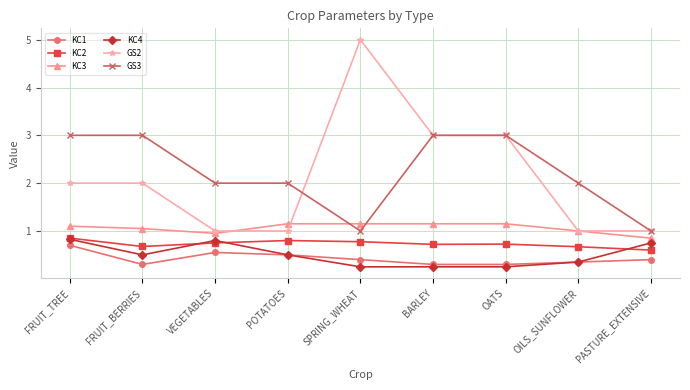

Which series has the widest spread of values?

GS2